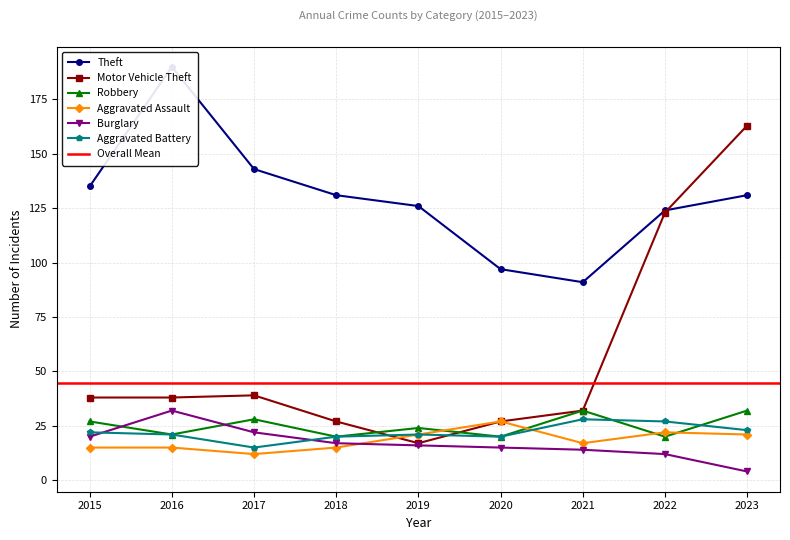

True or false: Aggravated Battery and Theft intersect in this chart.

False